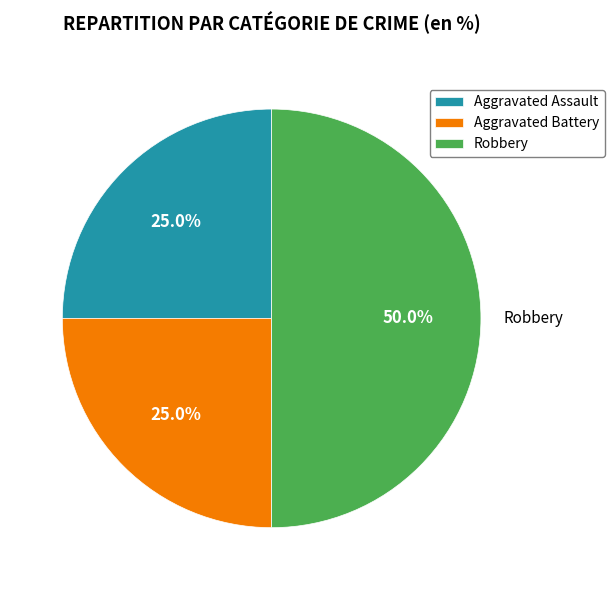

How many slices are in this pie chart?

3